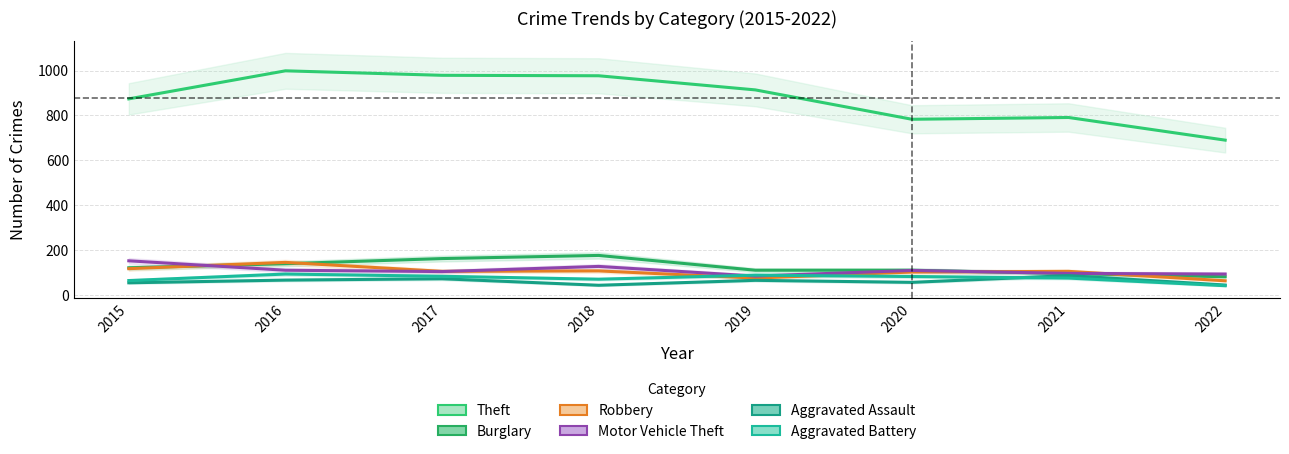

True or false: Motor Vehicle Theft and Theft intersect in this chart.

False